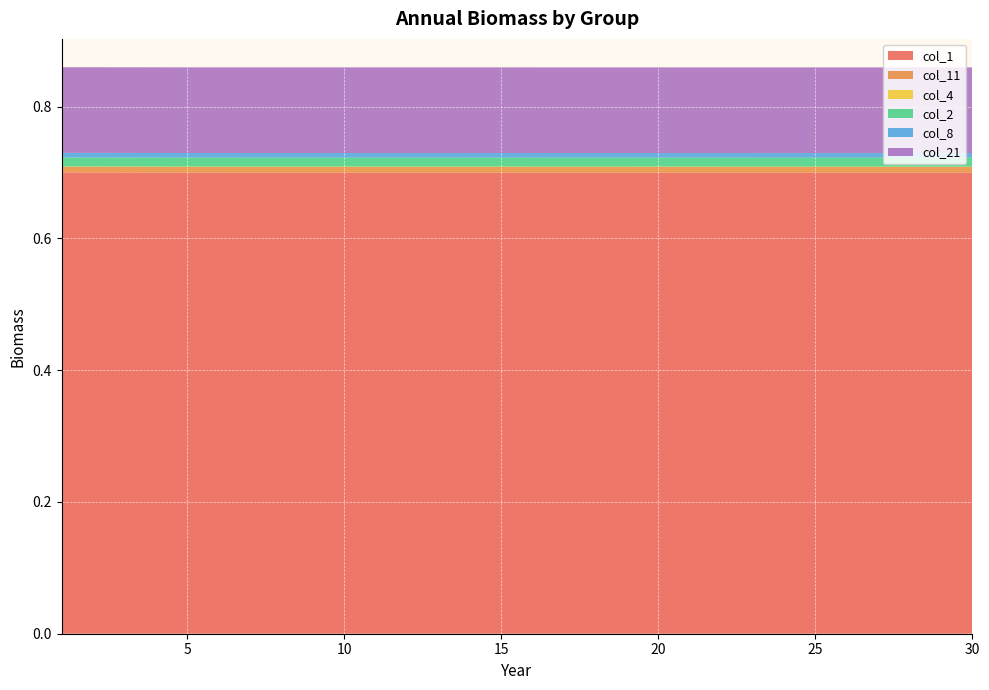

Reading left to right, transcribe all the data shown in this chart.

col_1: 1=0.7	2=0.7	3=0.7	4=0.7	5=0.7	6=0.7	7=0.7	8=0.7	9=0.7	10=0.7	11=0.7	12=0.7	13=0.7	14=0.7	15=0.7	16=0.7	17=0.7	18=0.7	19=0.7	20=0.7	21=0.7	22=0.7	23=0.7	24=0.7	25=0.7	26=0.7	27=0.7	28=0.7	29=0.7	30=0.7
col_11: 1=0.0	2=0.0	3=0.0	4=0.0	5=0.0	6=0.0	7=0.0	8=0.0	9=0.0	10=0.0	11=0.0	12=0.0	13=0.0	14=0.0	15=0.0	16=0.0	17=0.0	18=0.0	19=0.0	20=0.0	21=0.0	22=0.0	23=0.0	24=0.0	25=0.0	26=0.0	27=0.0	28=0.0	29=0.0	30=0.0
col_4: 1=0.0	2=0.0	3=0.0	4=0.0	5=0.0	6=0.0	7=0.0	8=0.0	9=0.0	10=0.0	11=0.0	12=0.0	13=0.0	14=0.0	15=0.0	16=0.0	17=0.0	18=0.0	19=0.0	20=0.0	21=0.0	22=0.0	23=0.0	24=0.0	25=0.0	26=0.0	27=0.0	28=0.0	29=0.0	30=0.0
col_2: 1=0.0	2=0.0	3=0.0	4=0.0	5=0.0	6=0.0	7=0.0	8=0.0	9=0.0	10=0.0	11=0.0	12=0.0	13=0.0	14=0.0	15=0.0	16=0.0	17=0.0	18=0.0	19=0.0	20=0.0	21=0.0	22=0.0	23=0.0	24=0.0	25=0.0	26=0.0	27=0.0	28=0.0	29=0.0	30=0.0
col_8: 1=0.0	2=0.0	3=0.0	4=0.0	5=0.0	6=0.0	7=0.0	8=0.0	9=0.0	10=0.0	11=0.0	12=0.0	13=0.0	14=0.0	15=0.0	16=0.0	17=0.0	18=0.0	19=0.0	20=0.0	21=0.0	22=0.0	23=0.0	24=0.0	25=0.0	26=0.0	27=0.0	28=0.0	29=0.0	30=0.0
col_21: 1=0.1	2=0.1	3=0.1	4=0.1	5=0.1	6=0.1	7=0.1	8=0.1	9=0.1	10=0.1	11=0.1	12=0.1	13=0.1	14=0.1	15=0.1	16=0.1	17=0.1	18=0.1	19=0.1	20=0.1	21=0.1	22=0.1	23=0.1	24=0.1	25=0.1	26=0.1	27=0.1	28=0.1	29=0.1	30=0.1